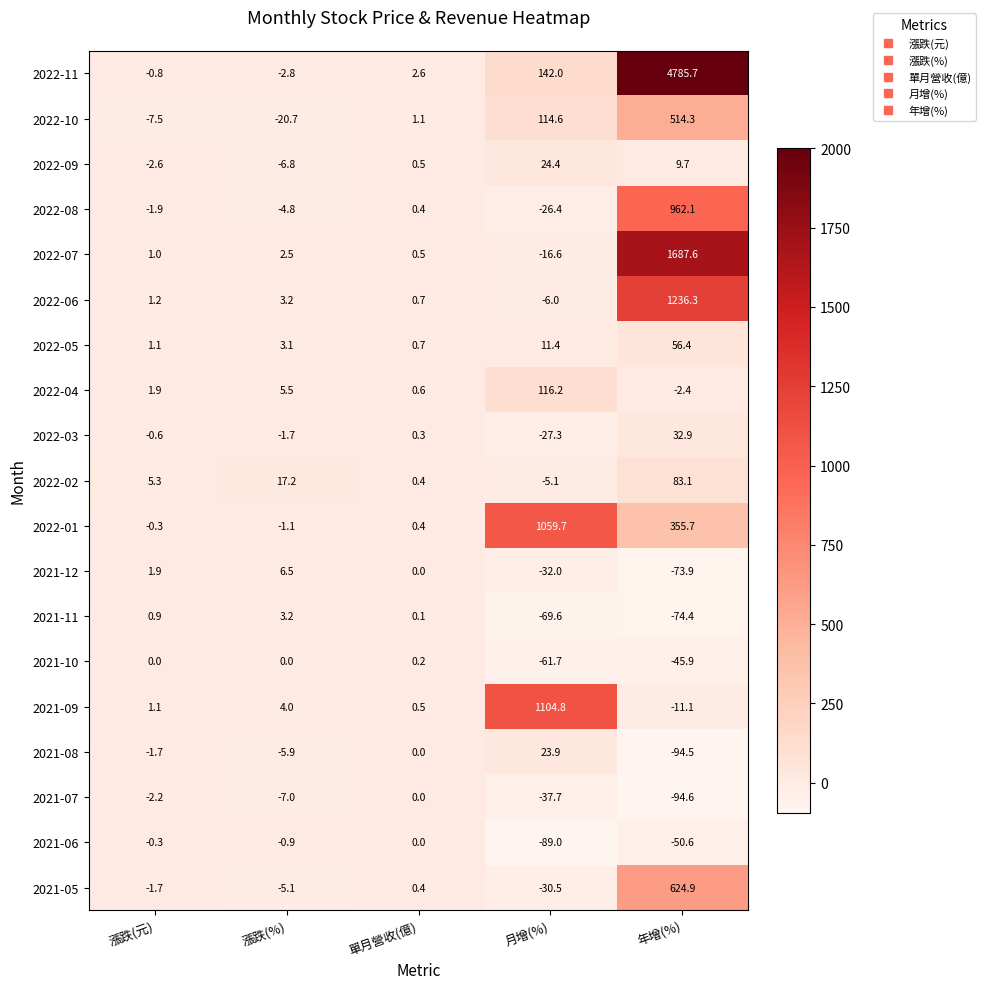

Read the 2021-07 value at 漲跌(%).

-7.0